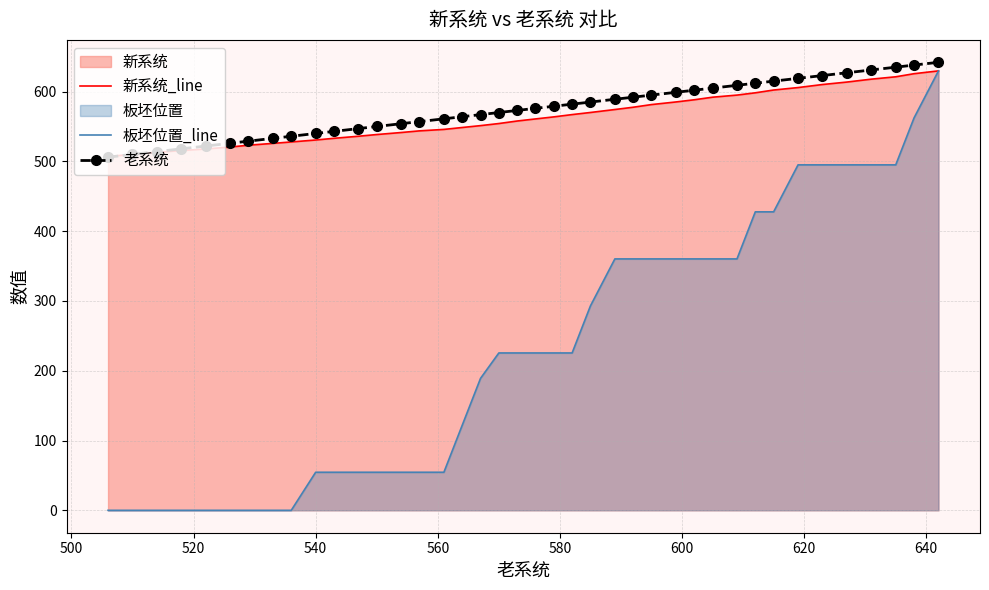

Which series has the largest range (max minus min)?

板坯位置_line